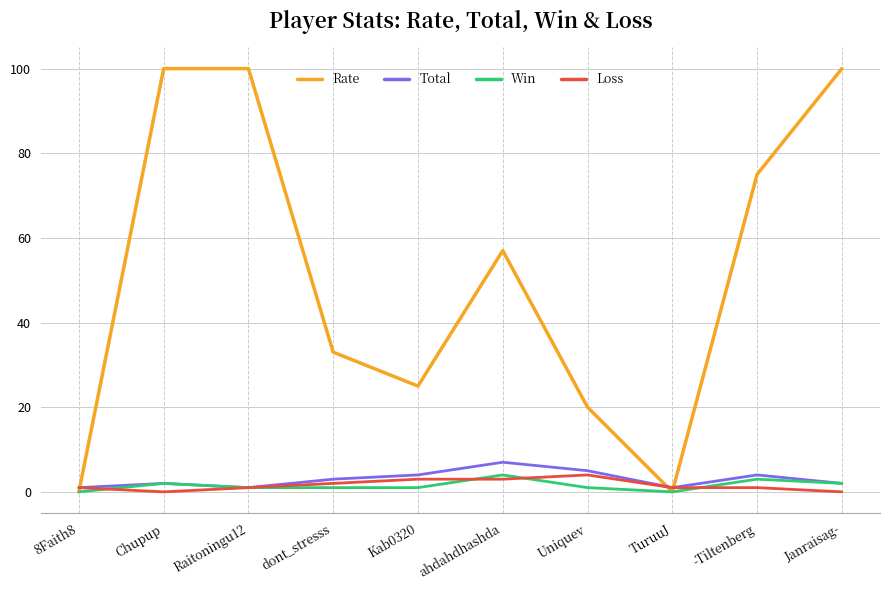

The Total series shows 1 at Raitoningu12. True or false?

True